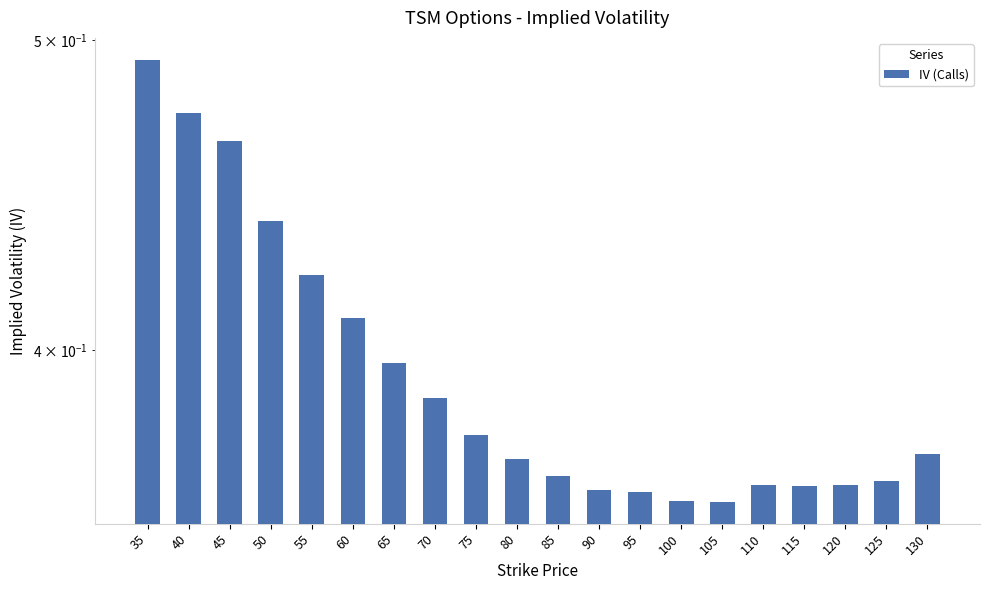

How many series are shown in this chart?

1